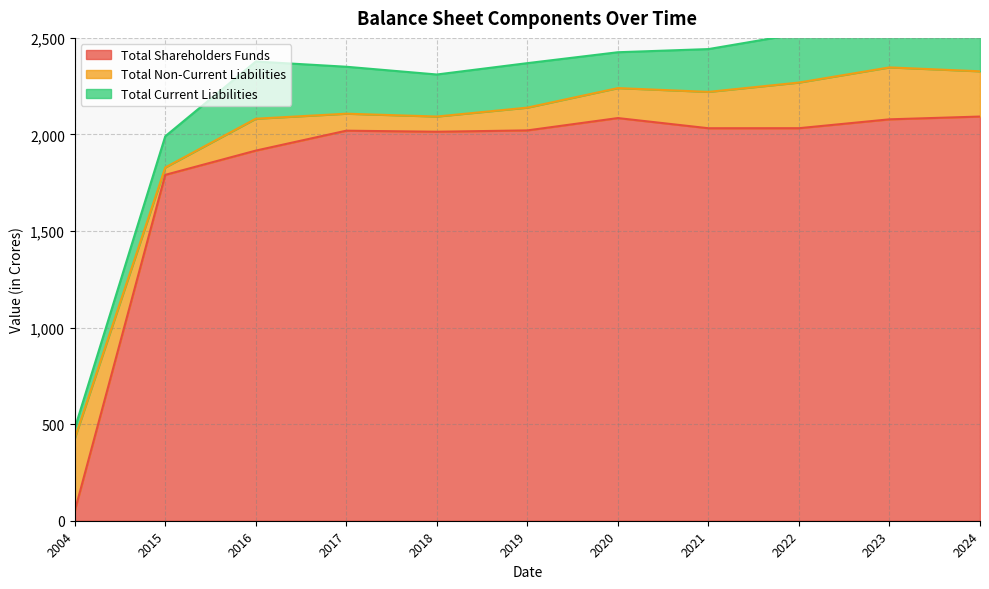

At which label is Total Non-Current Liabilities closest to 207?

2021